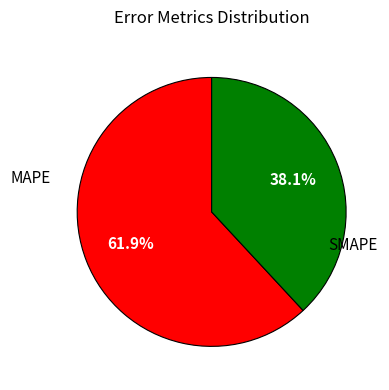

Is there a majority slice in this chart?

Yes